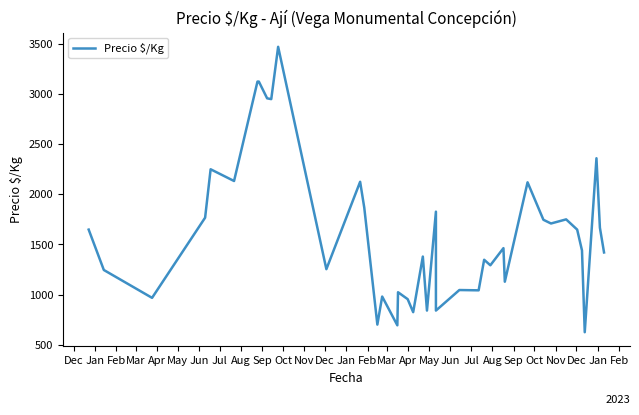

Which has a higher value, Mar or Jan?

Jan